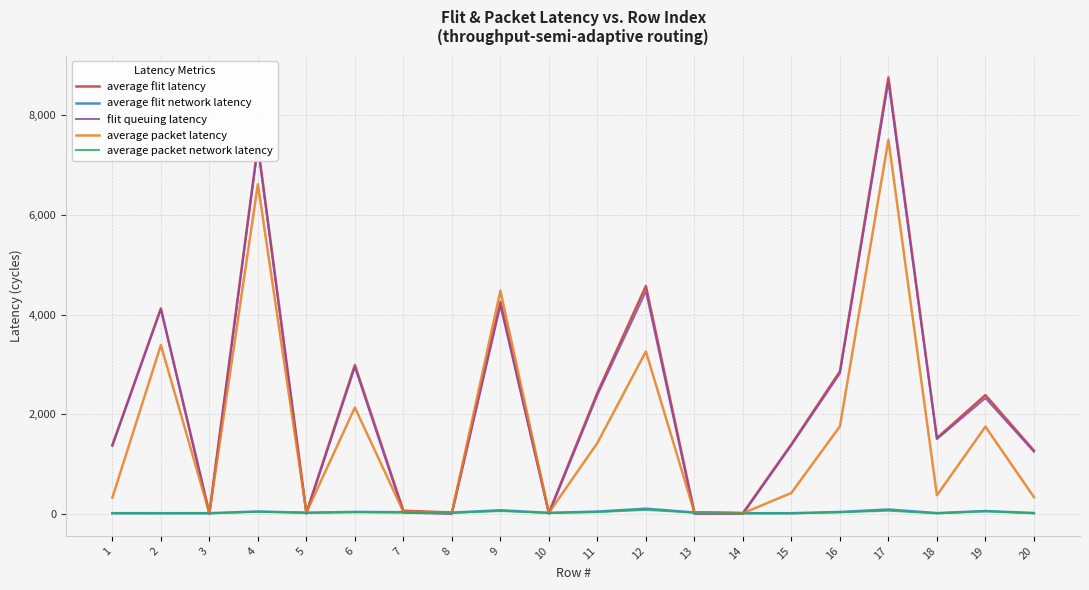

The value of average packet latency at 9 is 4480.4. True or false?

True